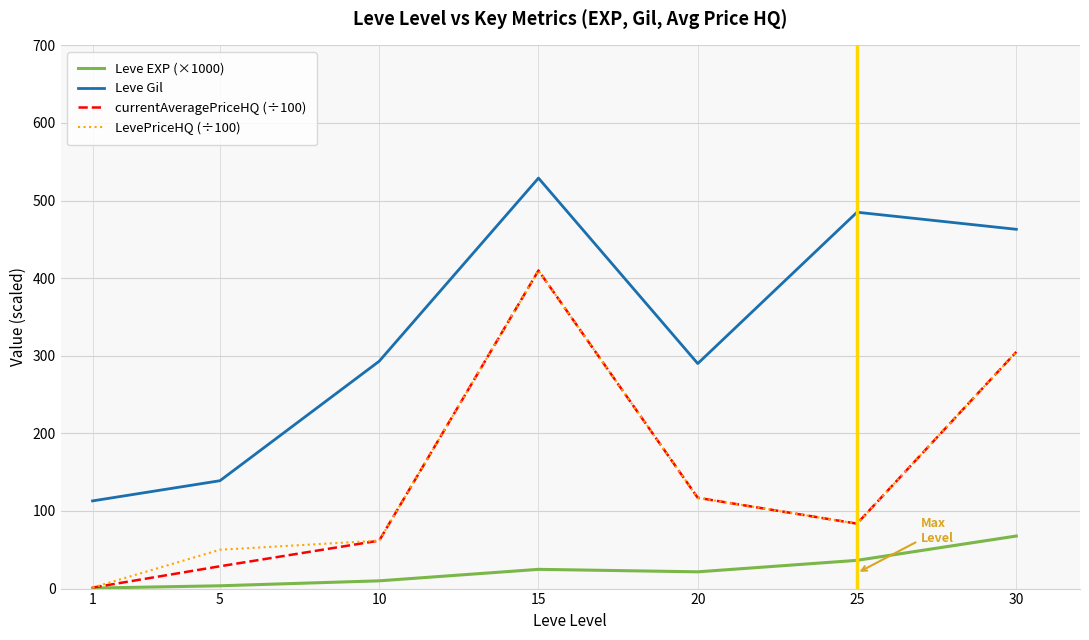

What is the lowest value of the Leve Gil series?

113.0